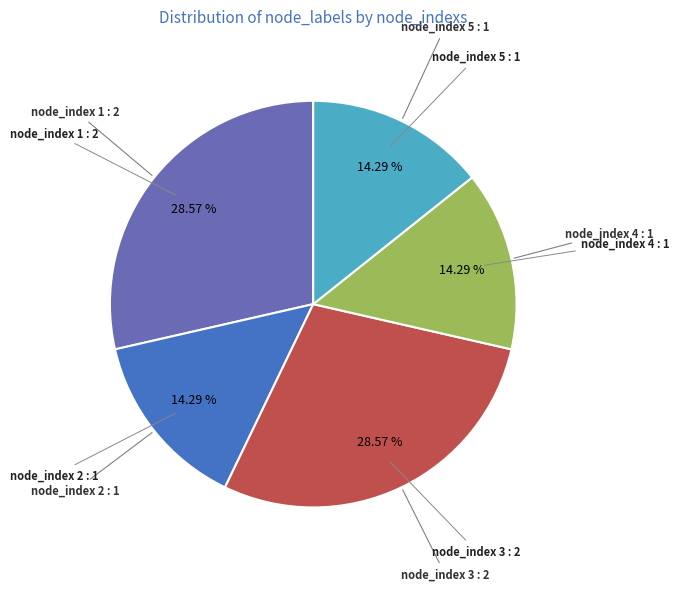

Does any single category account for the majority?

No